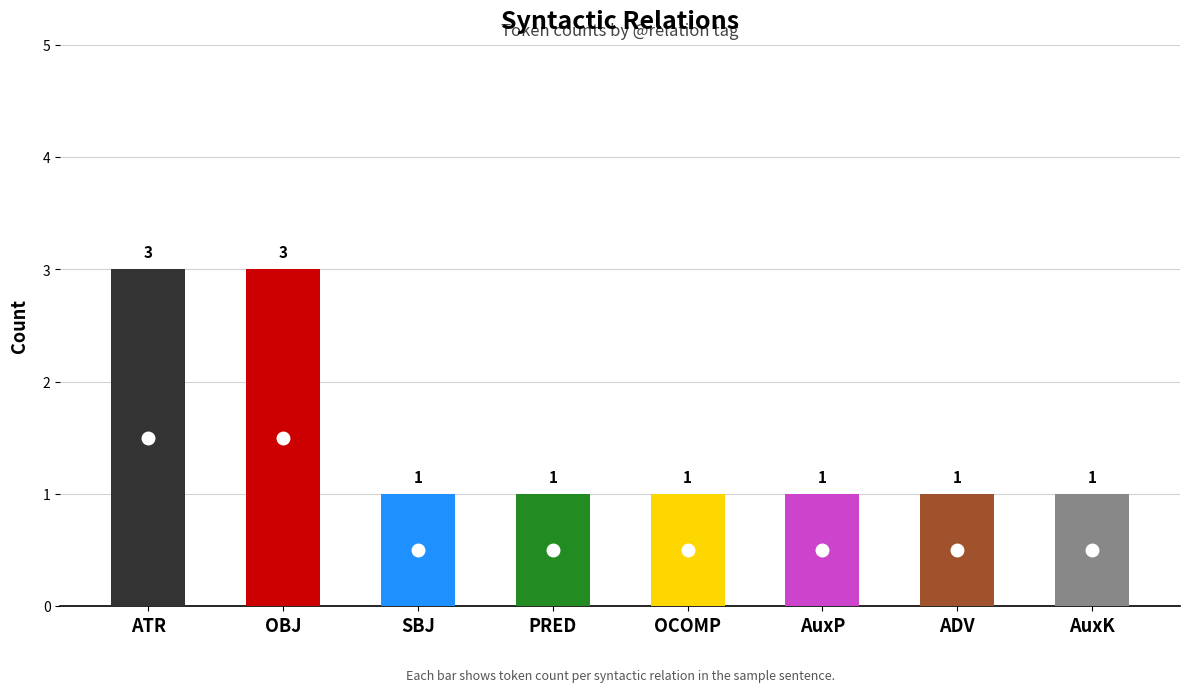

Which category has the highest value across all series?

ATR